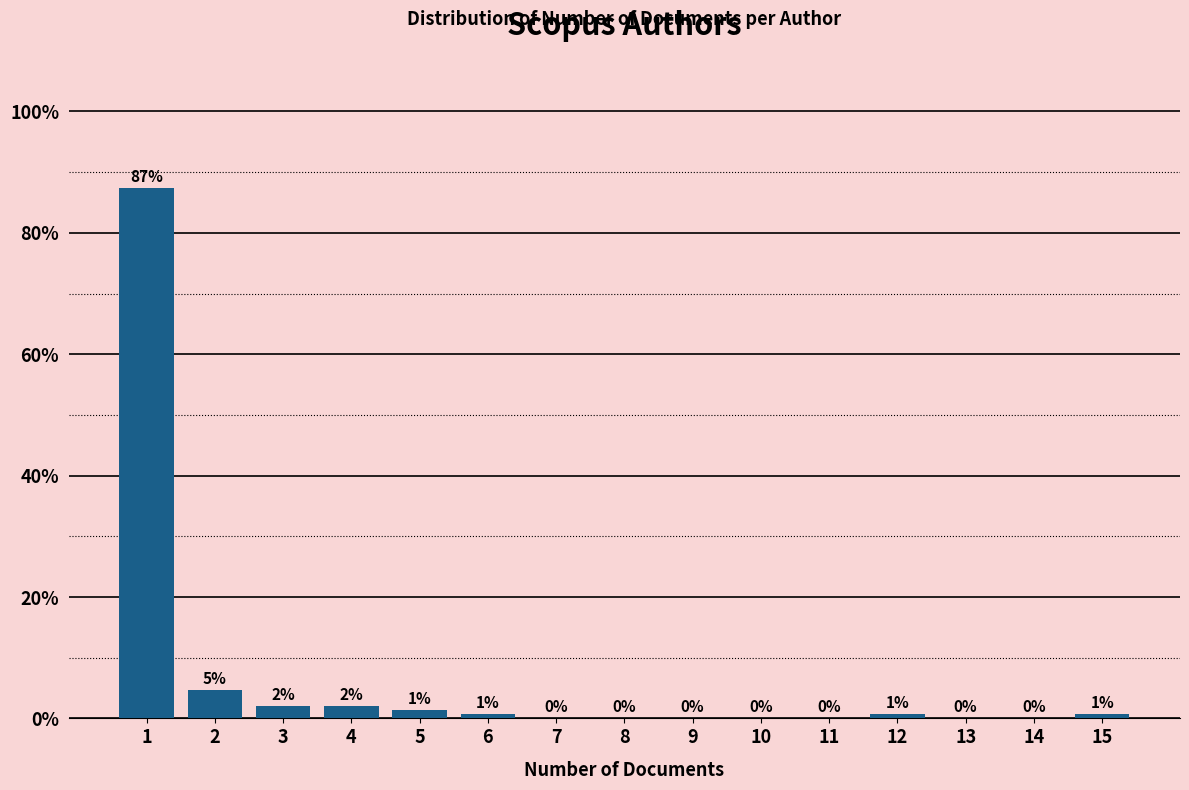

What is the change in value from 4 to 14?

-2.0